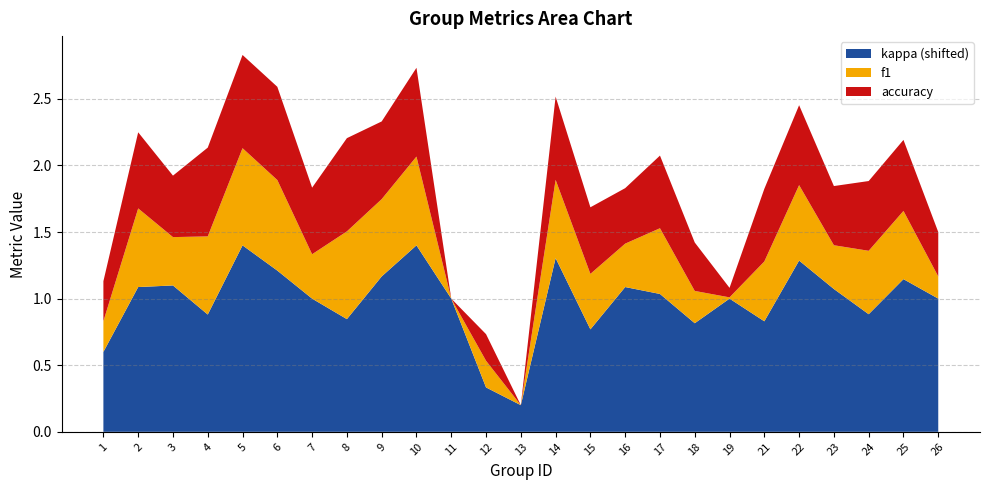

Reading left to right, list all the values displayed in this chart.

f1: 0.2	0.6	0.4	0.6	0.7	0.7	0.3	0.7	0.6	0.7	0.0	0.2	0.0	0.6	0.4	0.3	0.5	0.2	0.0	0.4	0.6	0.3	0.5	0.5	0.2
accuracy: 0.3	0.6	0.5	0.7	0.7	0.7	0.5	0.7	0.6	0.7	0.0	0.2	0.0	0.6	0.5	0.4	0.5	0.4	0.1	0.5	0.6	0.4	0.5	0.5	0.3
kappa: -0.4	0.1	0.1	-0.1	0.4	0.2	0.0	-0.2	0.2	0.4	0.0	-0.7	-0.8	0.3	-0.2	0.1	0.0	-0.2	0.0	-0.2	0.3	0.1	-0.1	0.1	0.0